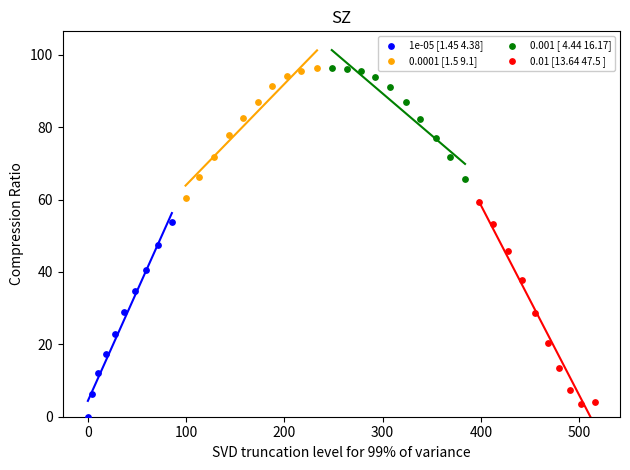

Which series has the largest Y range (max minus min)?

0.01 [13.64 47.5 ]